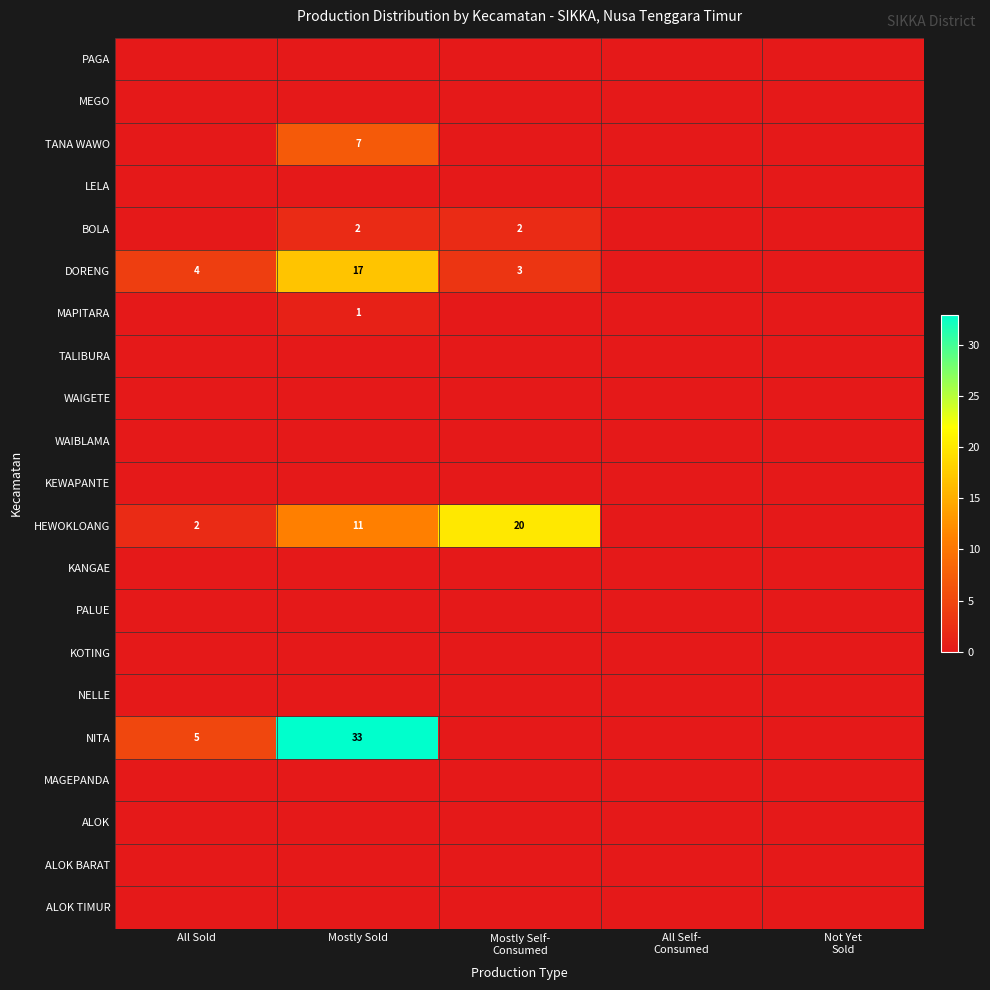

Is the value of PALUE at Mostly Sold greater than the value of MAGEPANDA at All Self- Consumed?

No